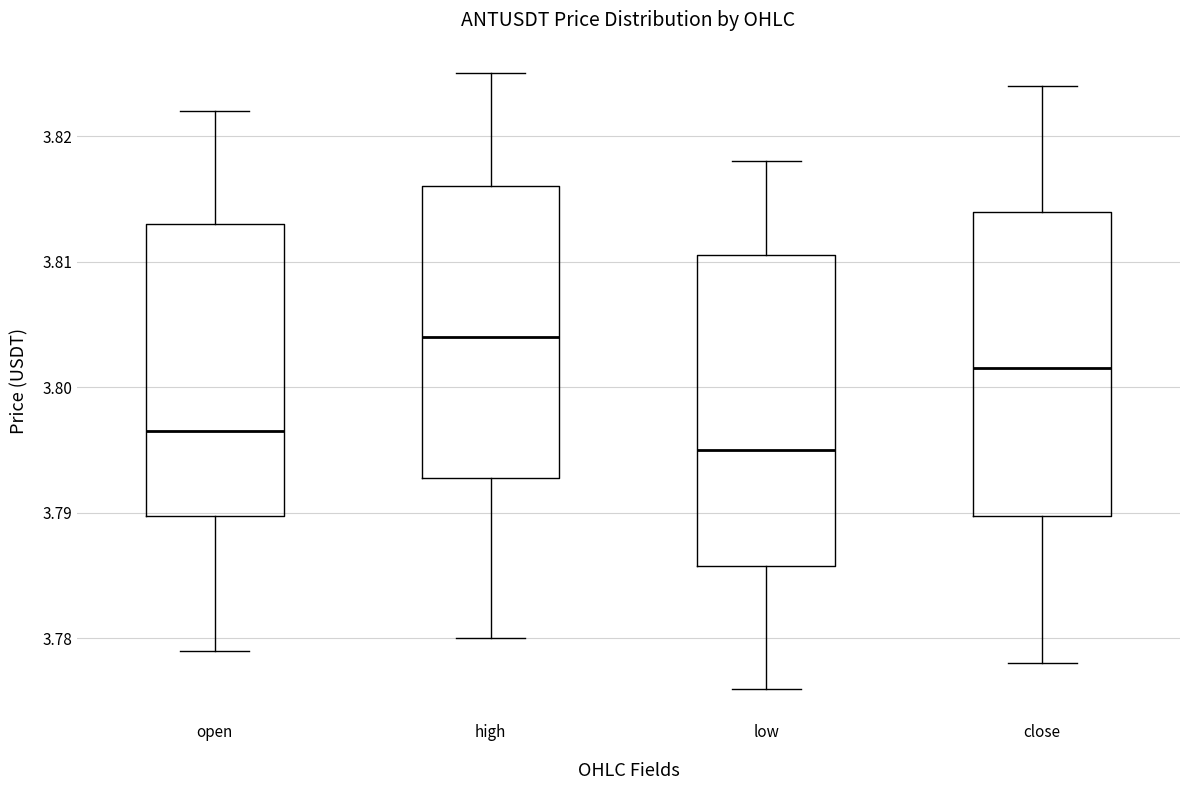

Where does the upper whisker of the box for low end on the y-axis? The values are not printed on the chart, so give them approximately, as read against the axis.

3.818